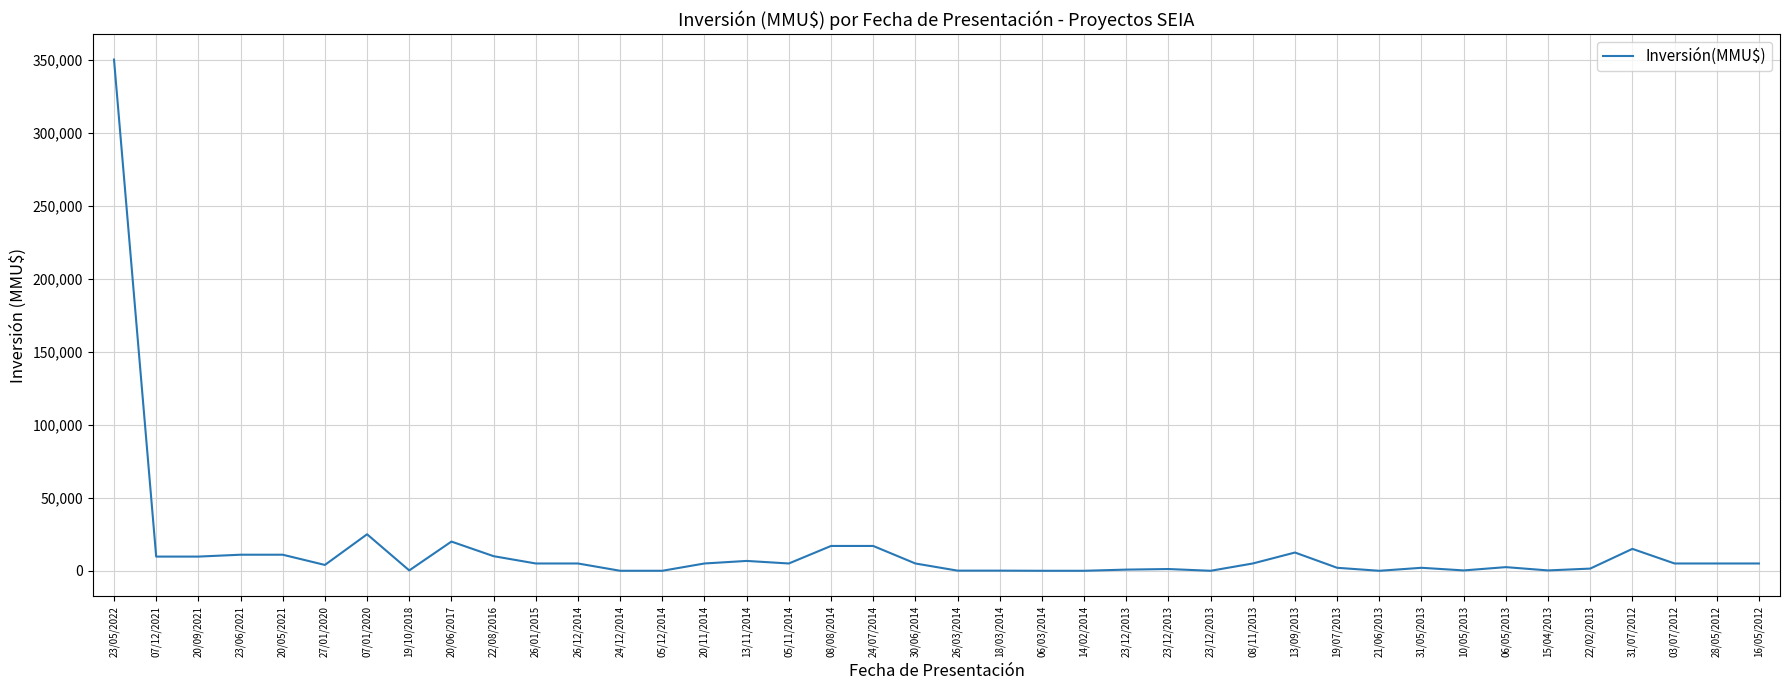

What is the difference between the maximum and minimum values?

350000